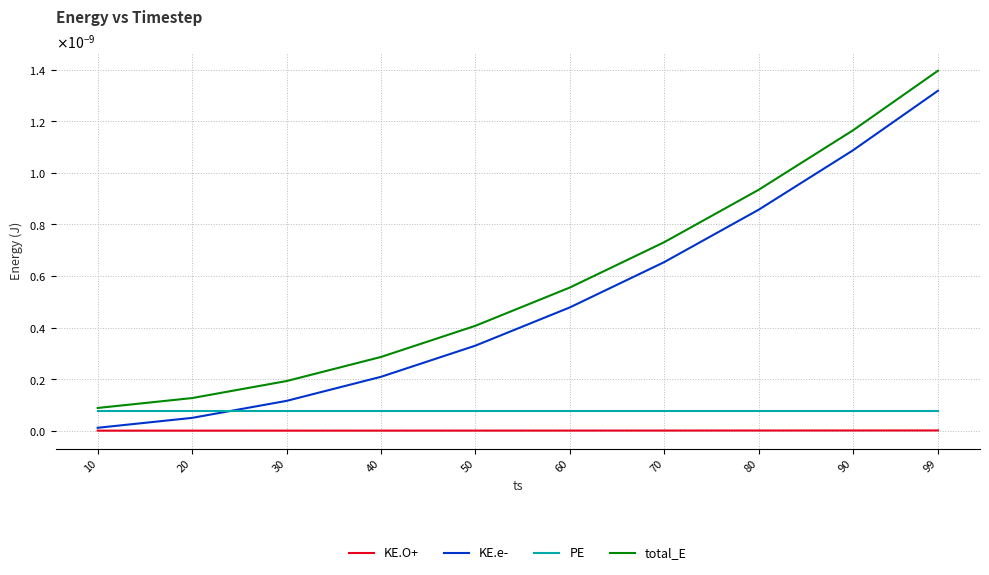

True or false: total_E and PE intersect in this chart.

False